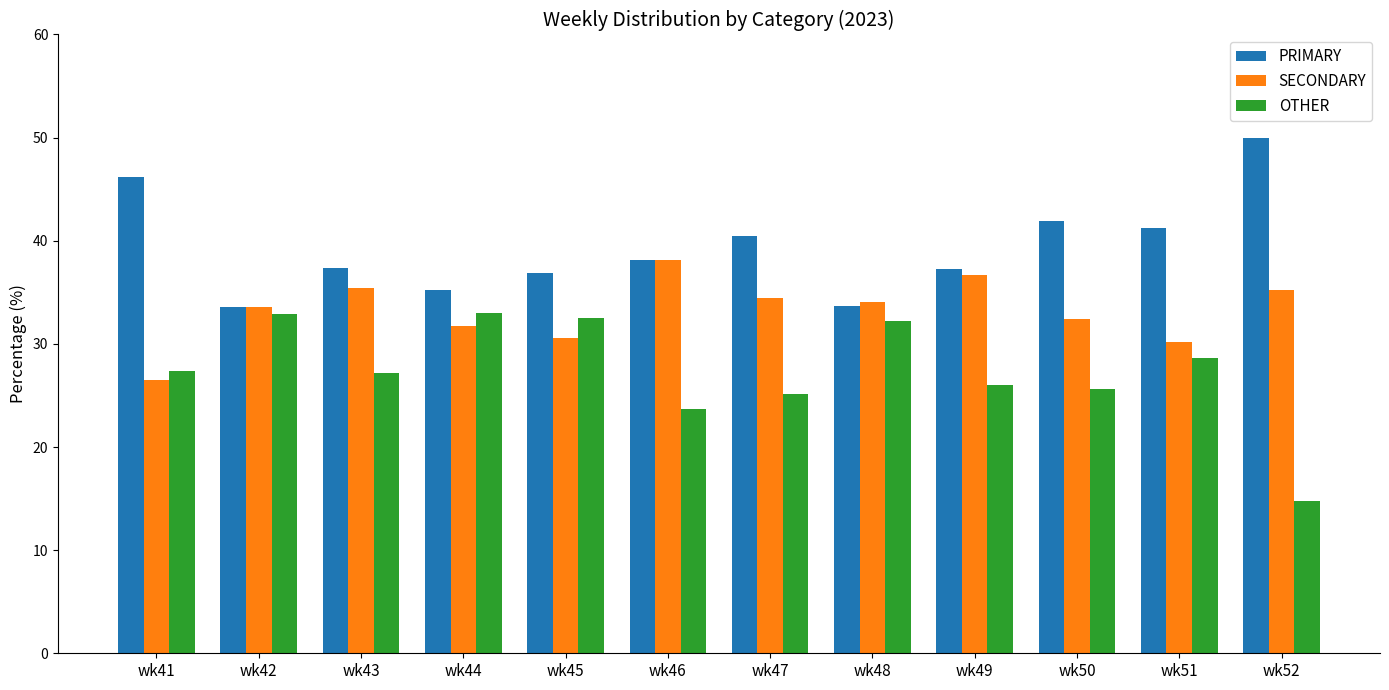

List the series in order of their overall mean, lowest first.

OTHER, SECONDARY, PRIMARY